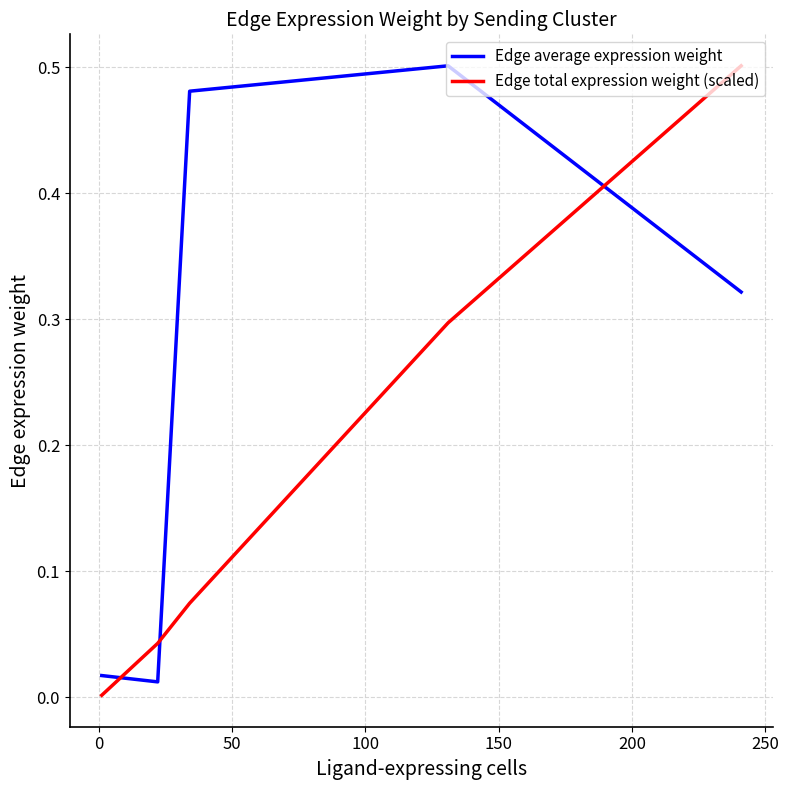

List the series in order of their overall mean, lowest first.

Edge total expression weight (scaled), Edge average expression weight